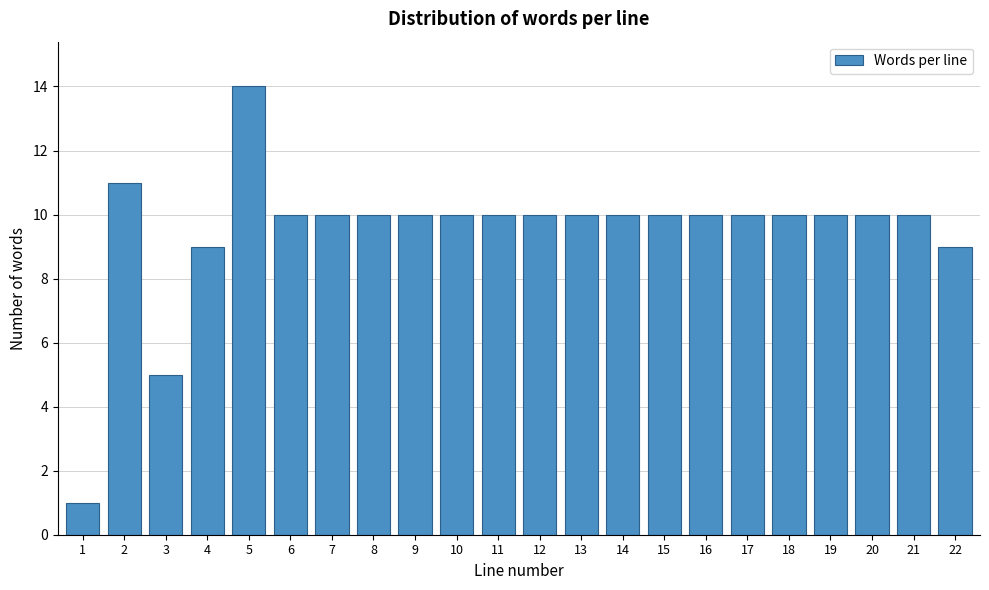

Reading left to right, list all the values displayed in this chart.

1	11	5	9	14	10	10	10	10	10	10	10	10	10	10	10	10	10	10	10	10	9